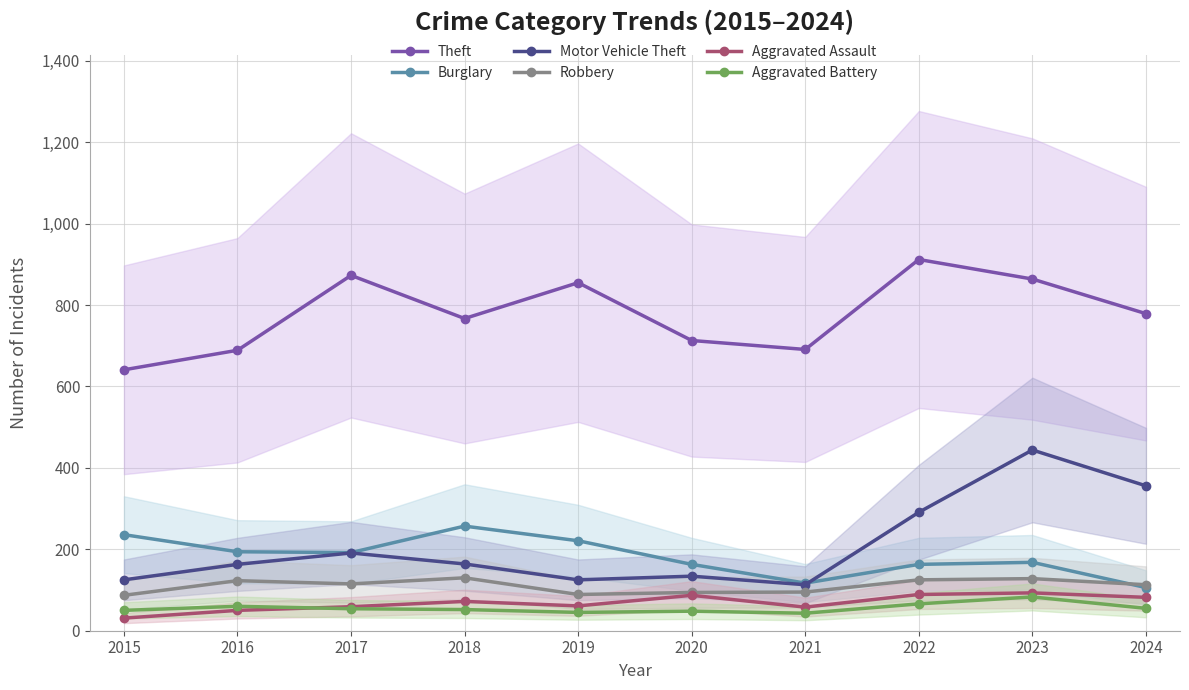

Is the value of Theft at 2019 greater than the value of Aggravated Battery at 2020?

Yes